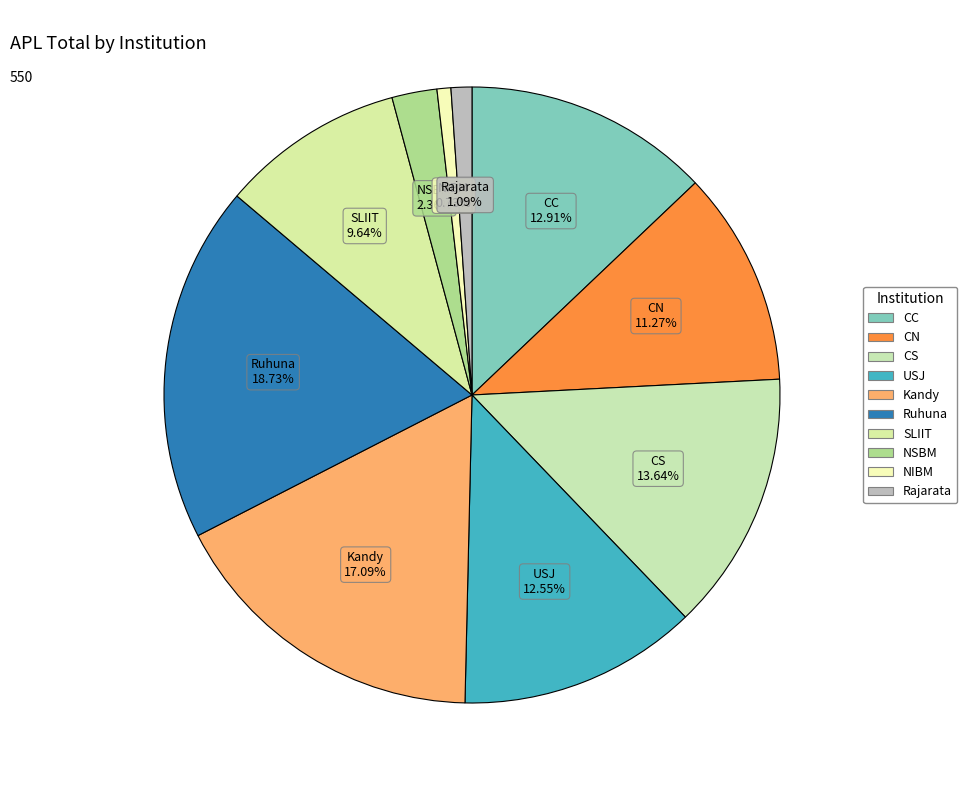

Do Kandy and NSBM together represent more than half of the pie?

No